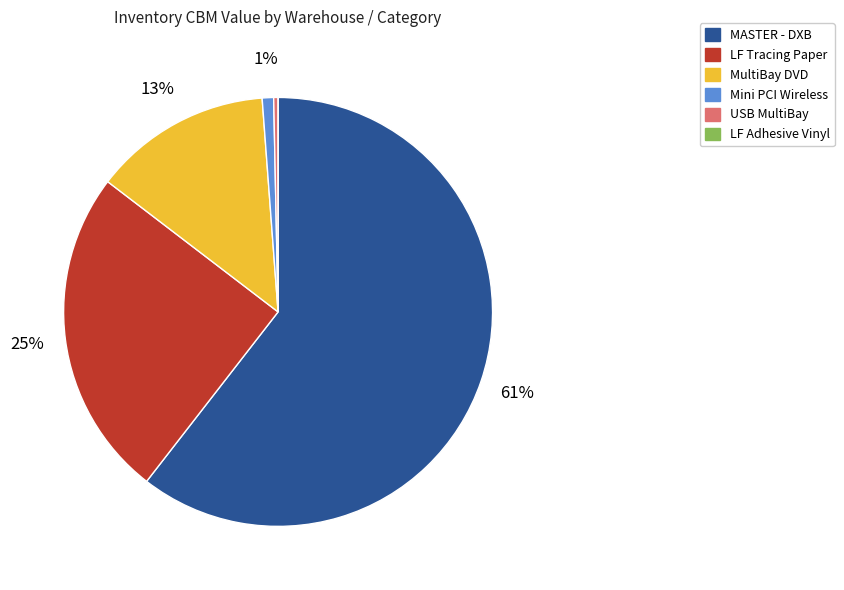

To the nearest percent, what is the average slice percentage?

17%